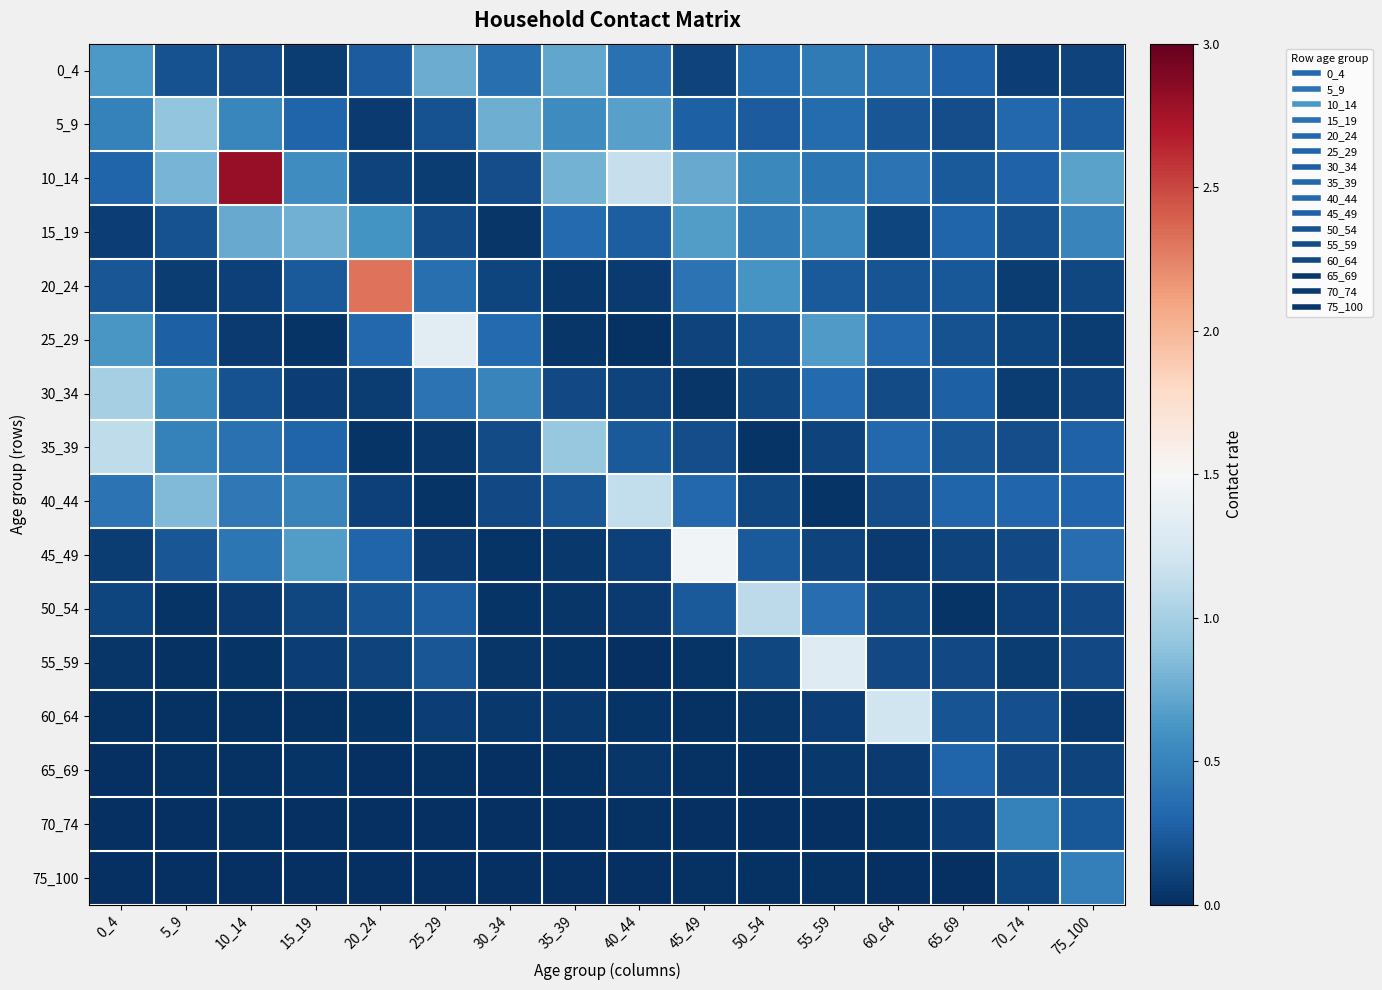

Reading left to right, what are all the values shown in this chart?

0_4: 0_4=0.6	5_9=0.2	10_14=0.2	15_19=0.1	20_24=0.3	25_29=0.8	30_34=0.4	35_39=0.7	40_44=0.4	45_49=0.1	50_54=0.3	55_59=0.4	60_64=0.4	65_69=0.3	70_74=0.1	75_100=0.1
5_9: 0_4=0.5	5_9=0.9	10_14=0.5	15_19=0.3	20_24=0.1	25_29=0.2	30_34=0.8	35_39=0.6	40_44=0.7	45_49=0.3	50_54=0.3	55_59=0.3	60_64=0.2	65_69=0.2	70_74=0.3	75_100=0.3
10_14: 0_4=0.3	5_9=0.8	10_14=2.8	15_19=0.6	20_24=0.1	25_29=0.1	30_34=0.2	35_39=0.8	40_44=1.2	45_49=0.7	50_54=0.5	55_59=0.4	60_64=0.4	65_69=0.2	70_74=0.3	75_100=0.7
15_19: 0_4=0.1	5_9=0.2	10_14=0.7	15_19=0.8	20_24=0.6	25_29=0.2	30_34=0.0	35_39=0.3	40_44=0.3	45_49=0.7	50_54=0.4	55_59=0.5	60_64=0.1	65_69=0.3	70_74=0.2	75_100=0.5
20_24: 0_4=0.2	5_9=0.1	10_14=0.1	15_19=0.2	20_24=2.3	25_29=0.4	30_34=0.1	35_39=0.1	40_44=0.1	45_49=0.4	50_54=0.6	55_59=0.2	60_64=0.2	65_69=0.2	70_74=0.1	75_100=0.1
25_29: 0_4=0.6	5_9=0.3	10_14=0.1	15_19=0.0	20_24=0.3	25_29=1.3	30_34=0.3	35_39=0.0	40_44=0.0	45_49=0.1	50_54=0.2	55_59=0.7	60_64=0.3	65_69=0.2	70_74=0.1	75_100=0.1
30_34: 0_4=1.0	5_9=0.5	10_14=0.2	15_19=0.1	20_24=0.1	25_29=0.4	30_34=0.5	35_39=0.1	40_44=0.1	45_49=0.0	50_54=0.1	55_59=0.3	60_64=0.2	65_69=0.3	70_74=0.1	75_100=0.1
35_39: 0_4=1.1	5_9=0.5	10_14=0.4	15_19=0.3	20_24=0.0	25_29=0.0	30_34=0.2	35_39=0.9	40_44=0.2	45_49=0.2	50_54=0.0	55_59=0.1	60_64=0.3	65_69=0.2	70_74=0.2	75_100=0.3
40_44: 0_4=0.4	5_9=0.8	10_14=0.4	15_19=0.5	20_24=0.1	25_29=0.0	30_34=0.1	35_39=0.2	40_44=1.1	45_49=0.3	50_54=0.1	55_59=0.0	60_64=0.2	65_69=0.3	70_74=0.3	75_100=0.3
45_49: 0_4=0.1	5_9=0.2	10_14=0.4	15_19=0.7	20_24=0.3	25_29=0.1	30_34=0.0	35_39=0.1	40_44=0.1	45_49=1.5	50_54=0.2	55_59=0.1	60_64=0.1	65_69=0.1	70_74=0.2	75_100=0.4
50_54: 0_4=0.1	5_9=0.0	10_14=0.1	15_19=0.1	20_24=0.2	25_29=0.3	30_34=0.0	35_39=0.0	40_44=0.1	45_49=0.2	50_54=1.1	55_59=0.4	60_64=0.1	65_69=0.0	70_74=0.1	75_100=0.1
55_59: 0_4=0.0	5_9=0.0	10_14=0.0	15_19=0.1	20_24=0.1	25_29=0.2	30_34=0.0	35_39=0.0	40_44=0.0	45_49=0.0	50_54=0.1	55_59=1.3	60_64=0.1	65_69=0.1	70_74=0.1	75_100=0.1
60_64: 0_4=0.0	5_9=0.0	10_14=0.0	15_19=0.0	20_24=0.0	25_29=0.1	30_34=0.1	35_39=0.0	40_44=0.0	45_49=0.0	50_54=0.0	55_59=0.1	60_64=1.2	65_69=0.2	70_74=0.2	75_100=0.1
65_69: 0_4=0.0	5_9=0.0	10_14=0.0	15_19=0.0	20_24=0.0	25_29=0.0	30_34=0.0	35_39=0.0	40_44=0.0	45_49=0.0	50_54=0.0	55_59=0.1	60_64=0.1	65_69=0.3	70_74=0.2	75_100=0.1
70_74: 0_4=0.0	5_9=0.0	10_14=0.0	15_19=0.0	20_24=0.0	25_29=0.0	30_34=0.0	35_39=0.0	40_44=0.0	45_49=0.0	50_54=0.0	55_59=0.0	60_64=0.0	65_69=0.1	70_74=0.5	75_100=0.2
75_100: 0_4=0.0	5_9=0.0	10_14=0.0	15_19=0.0	20_24=0.0	25_29=0.0	30_34=0.0	35_39=0.0	40_44=0.0	45_49=0.0	50_54=0.0	55_59=0.0	60_64=0.0	65_69=0.0	70_74=0.1	75_100=0.5